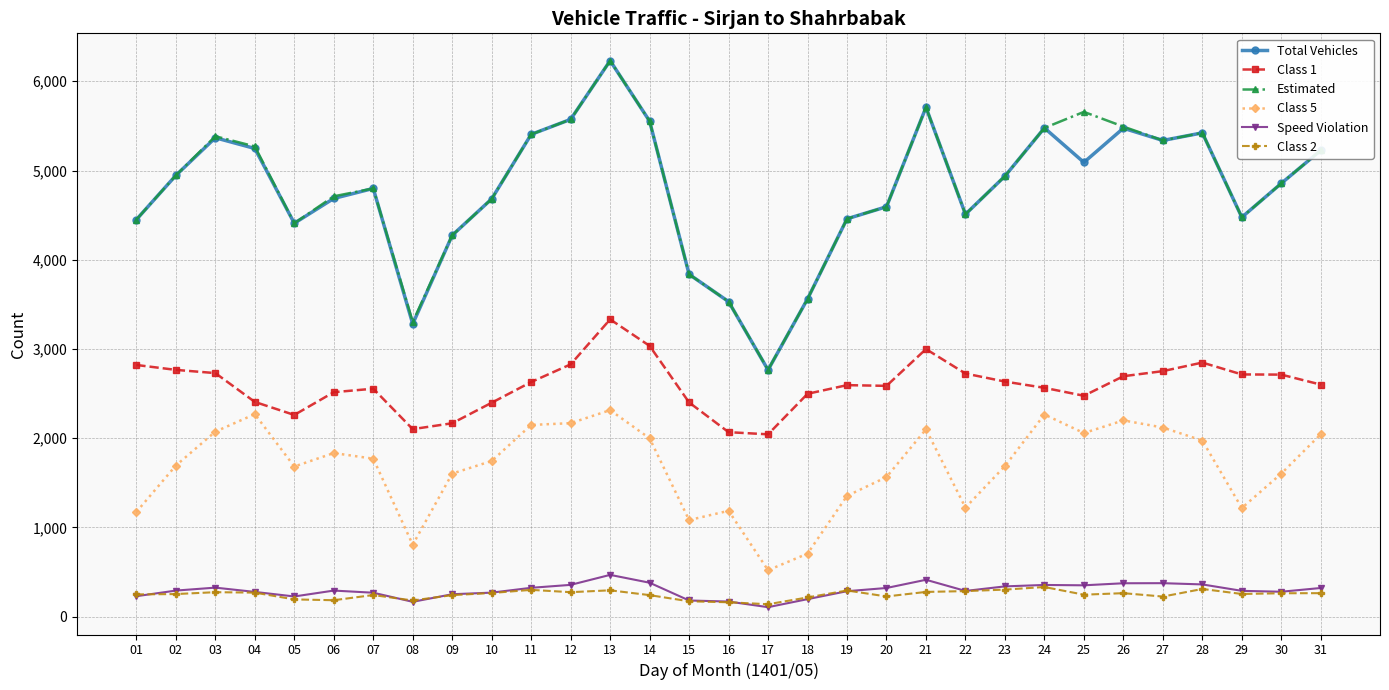

What is the minimum value shown in the chart?

107